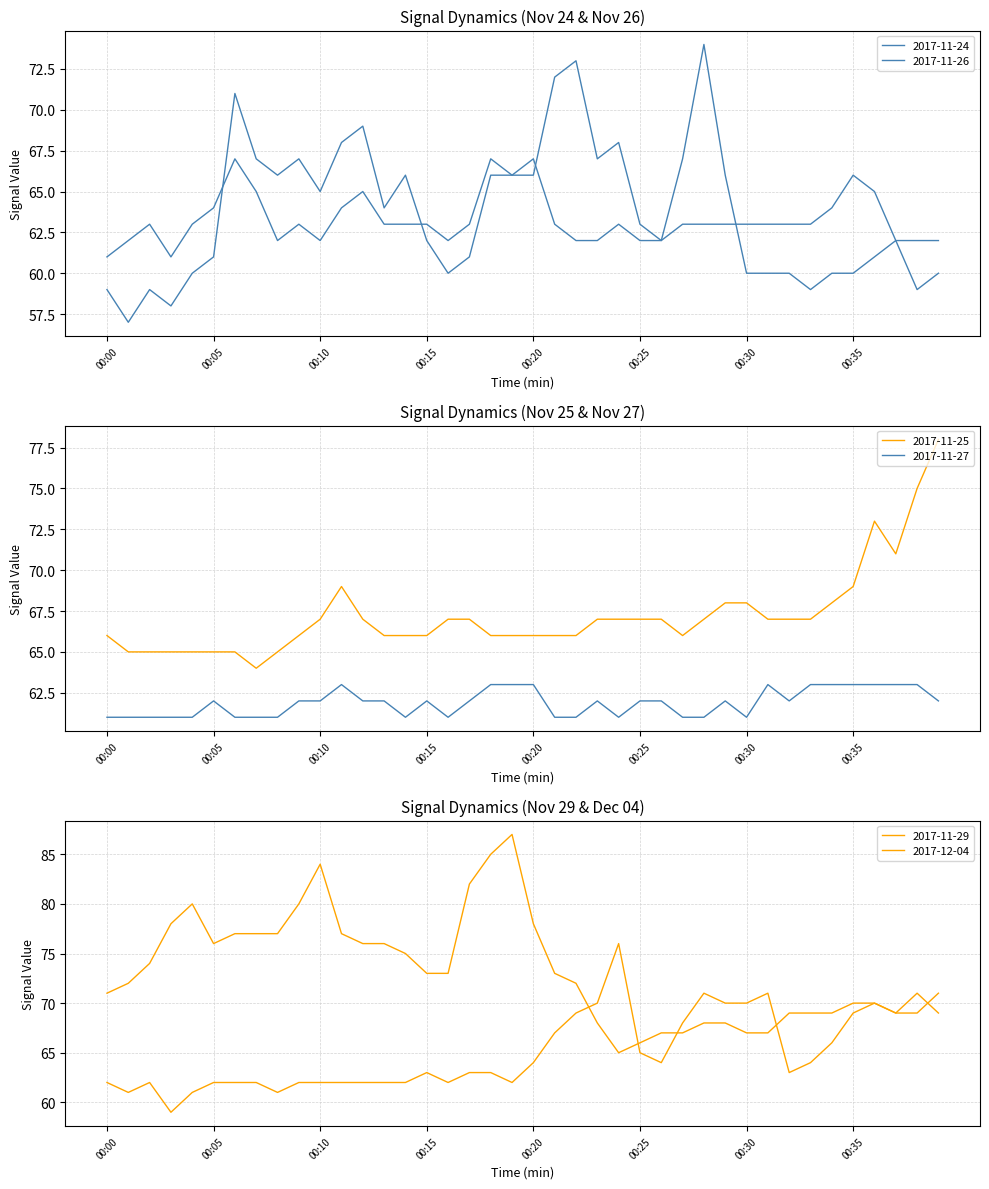

What is the value of the 2017-12-04 point at the 31st from the left?

67